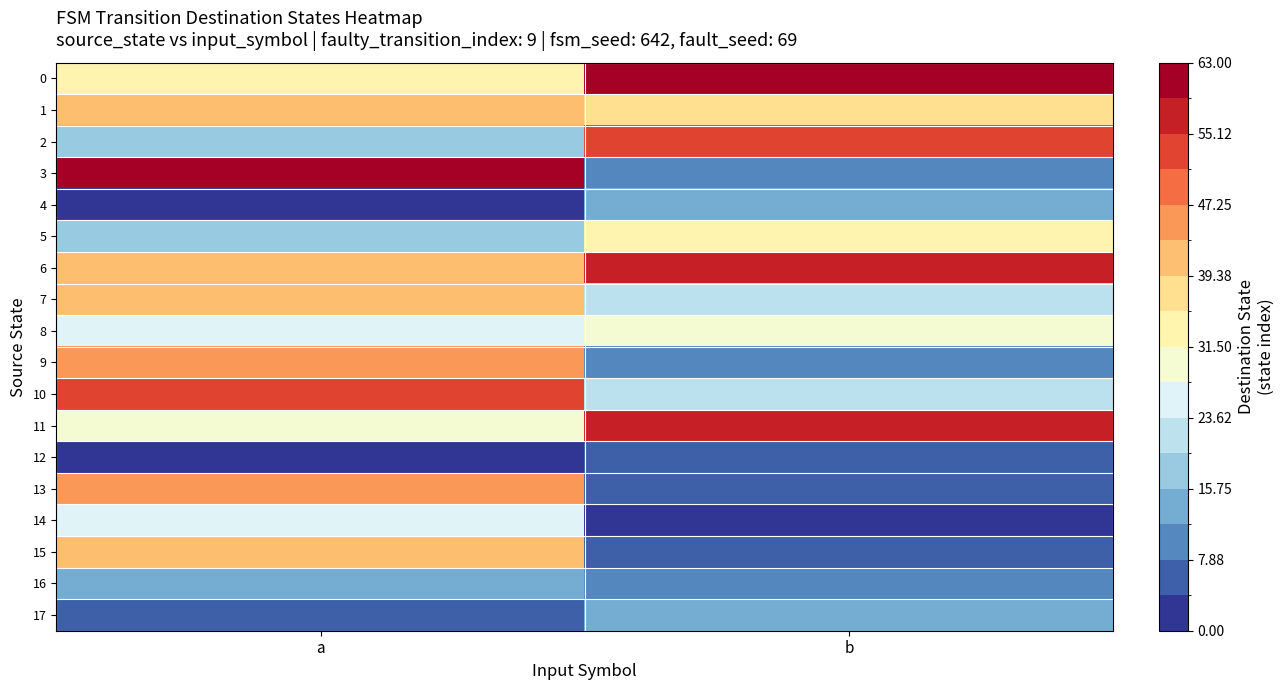

Count the number of categories in the chart.

2